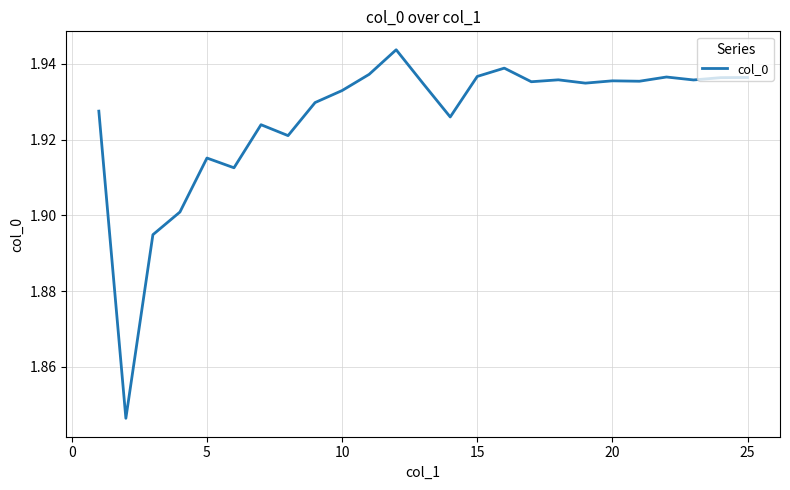

How many lines are shown in the chart?

1